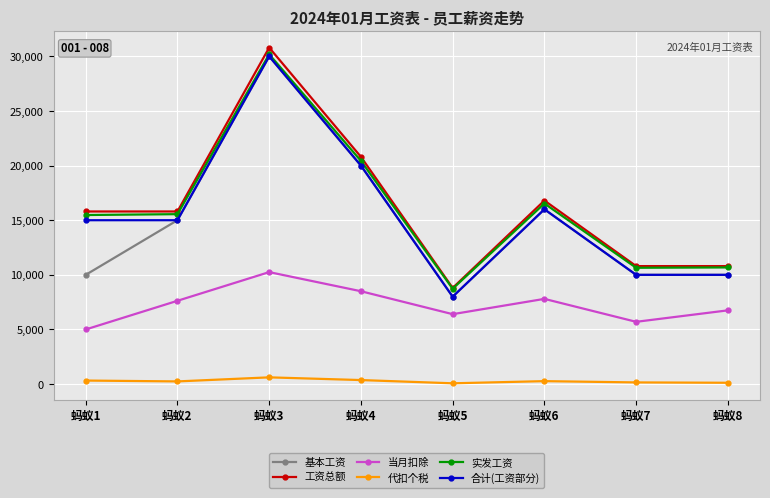

What is the sum of the 代扣个税 values at 蚂蚁5 and 蚂蚁6?

342.0